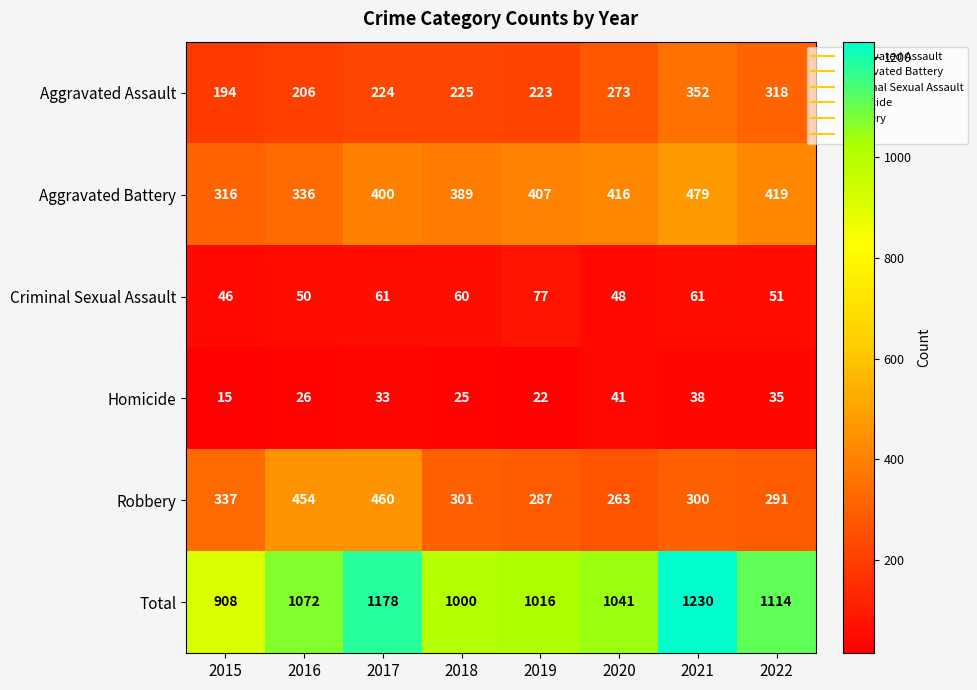

Which category has the highest value across all series?

2021